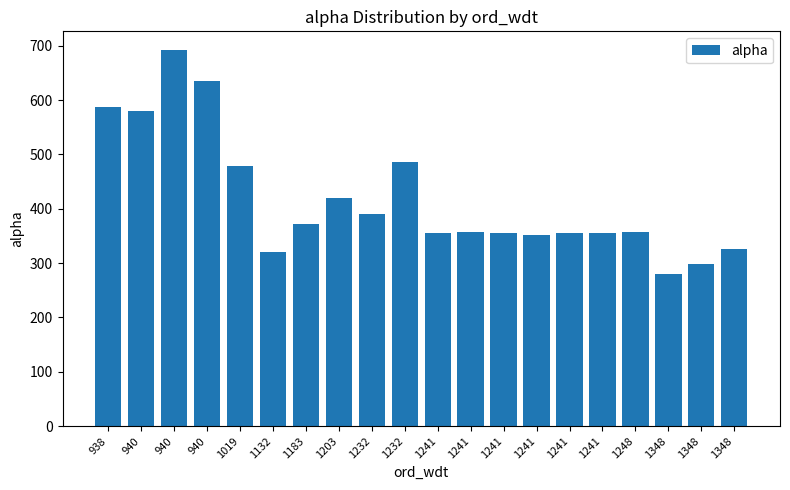

Does the chart contain any negative values?

No